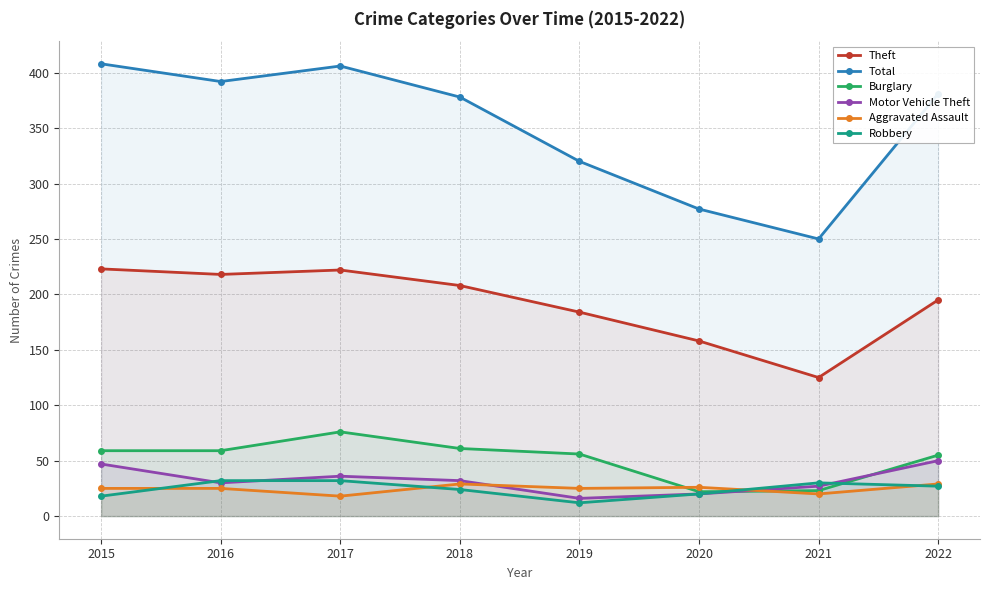

What is the difference between the maximum and minimum values in the Burglary series?

54